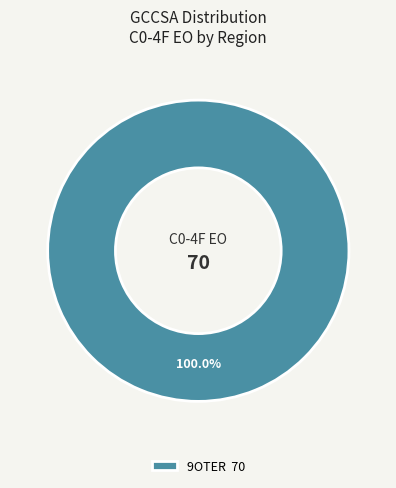

How many slices are in this pie chart?

1